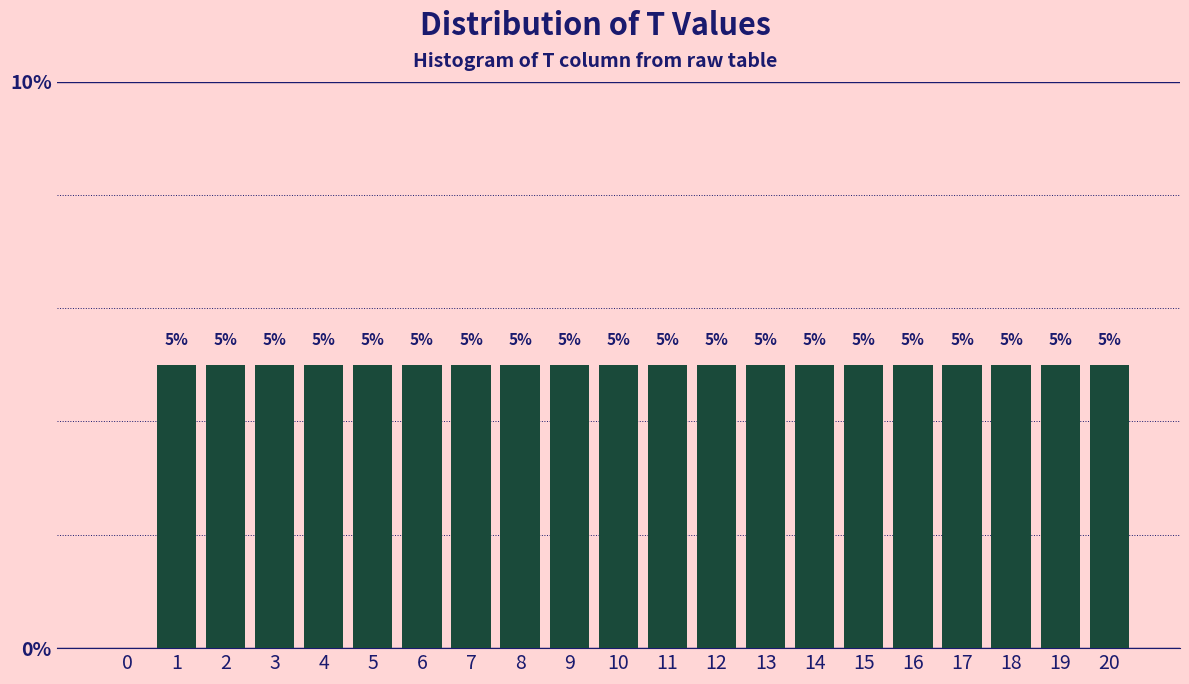

Reading right to left, what are all the values shown in this chart?

20=5	19=5	18=5	17=5	16=5	15=5	14=5	13=5	12=5	11=5	10=5	9=5	8=5	7=5	6=5	5=5	4=5	3=5	2=5	1=5	0=0